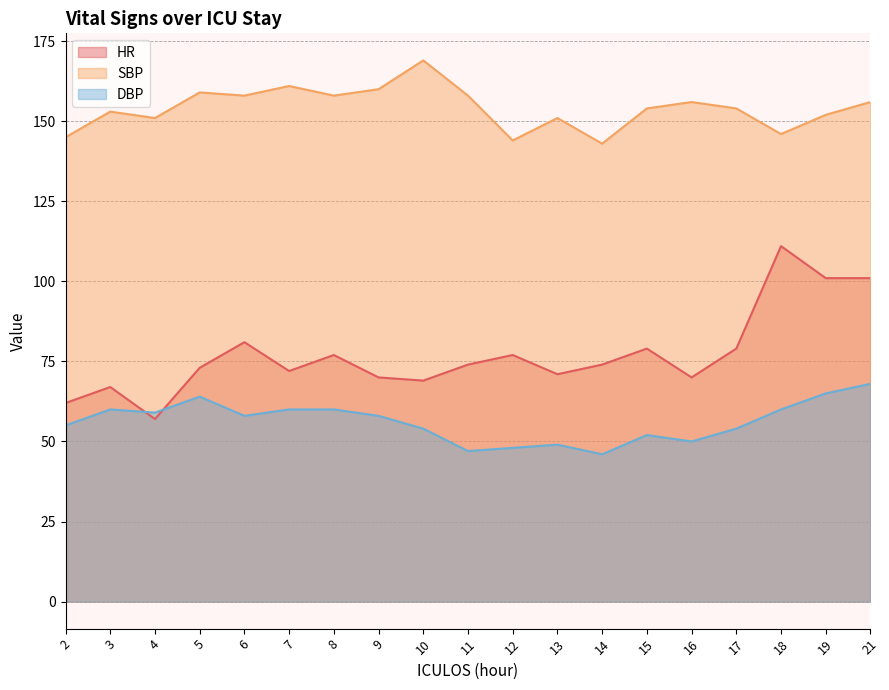

True or false: HR and SBP intersect in this chart.

False